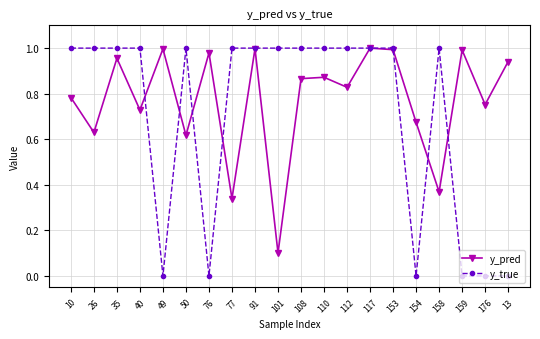

Is this an area chart (filled region under the line)?

No